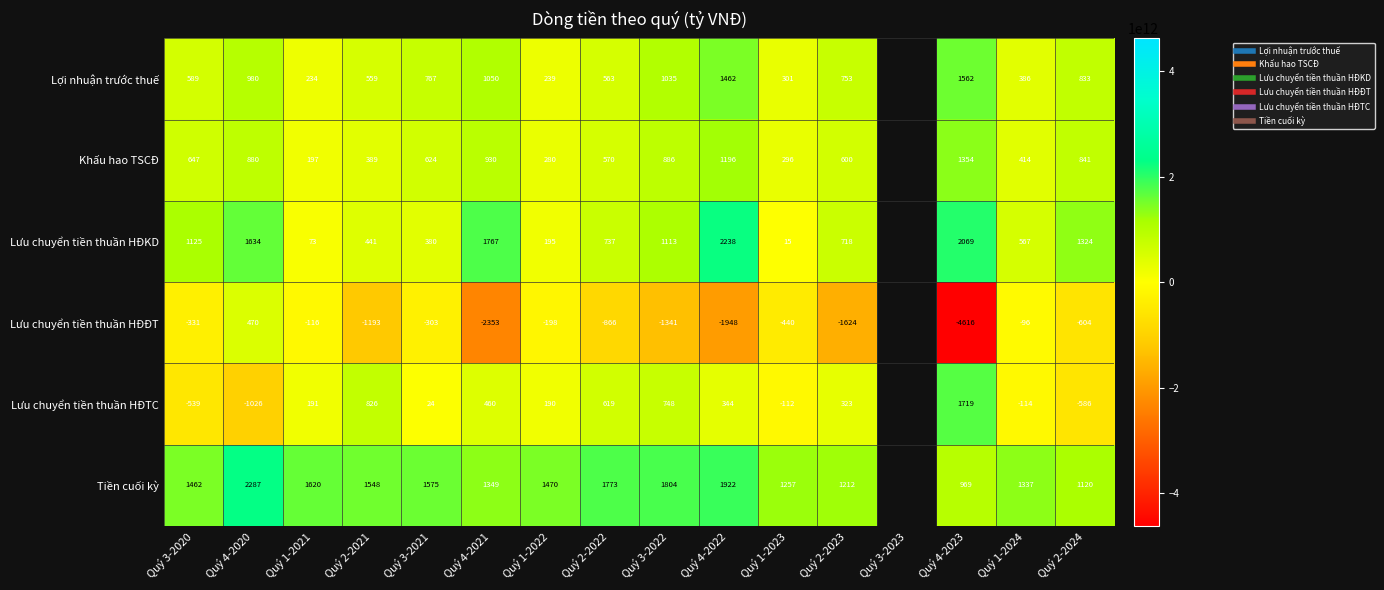

Which has a higher value, Quý 3-2020 or Quý 1-2022?

Quý 3-2020